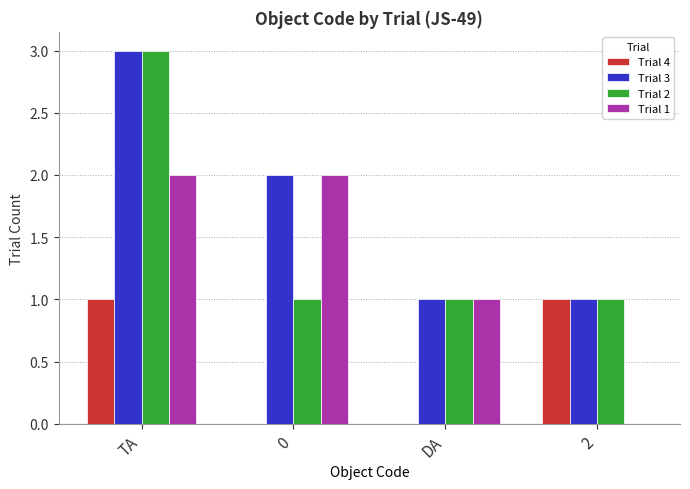

Between TA and 0, which series saw the biggest shift?

Trial 2